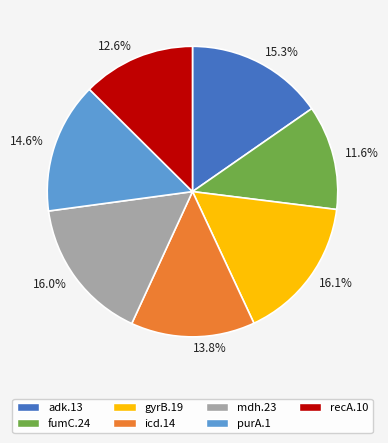

Approximately how many times larger is the value at 13.8% compared to 12.6%?

1.1